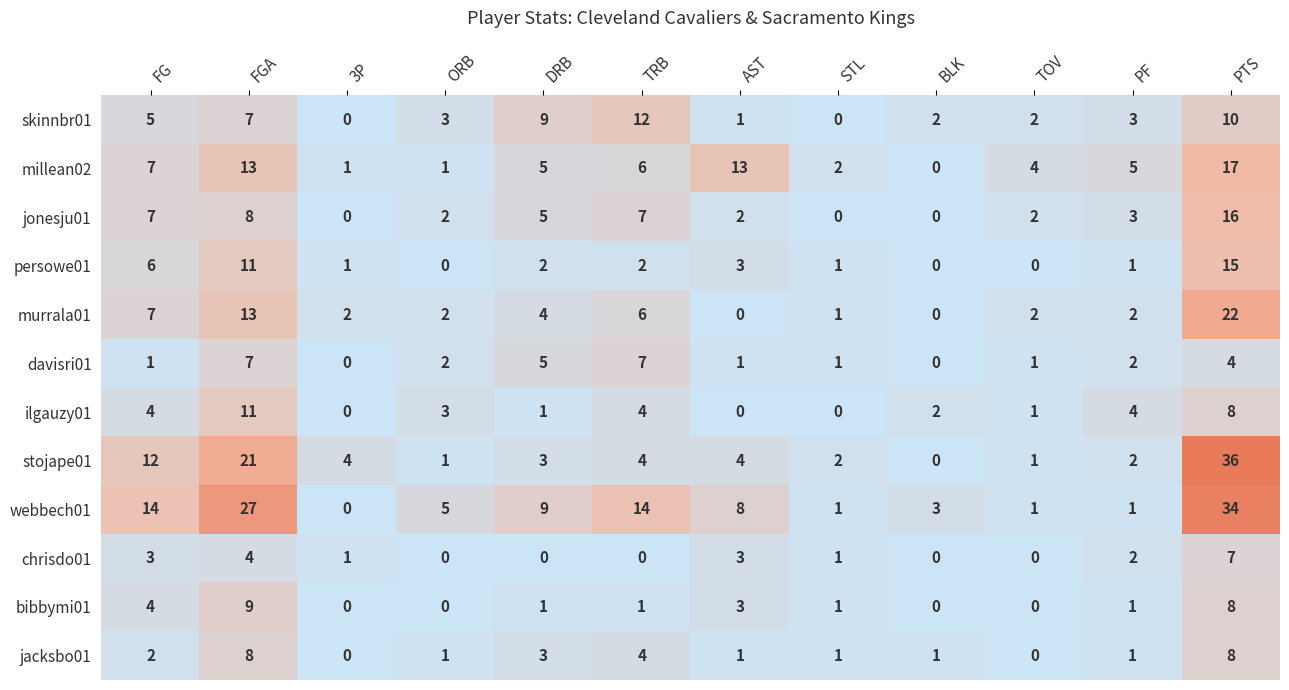

Is it true that webbech01 equals 22 at PTS?

False